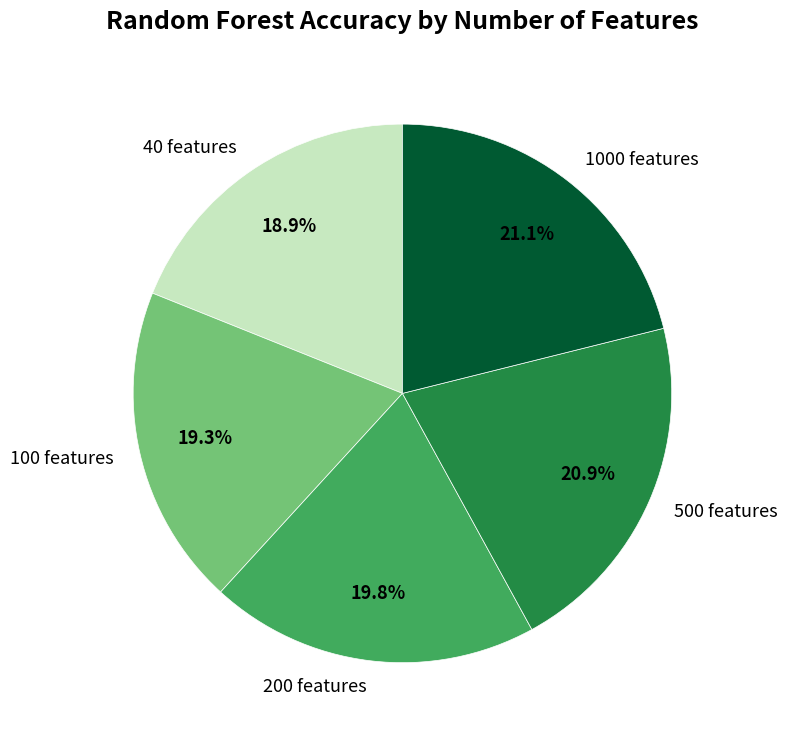

To the nearest percent, what portion does 200 features represent?

20%